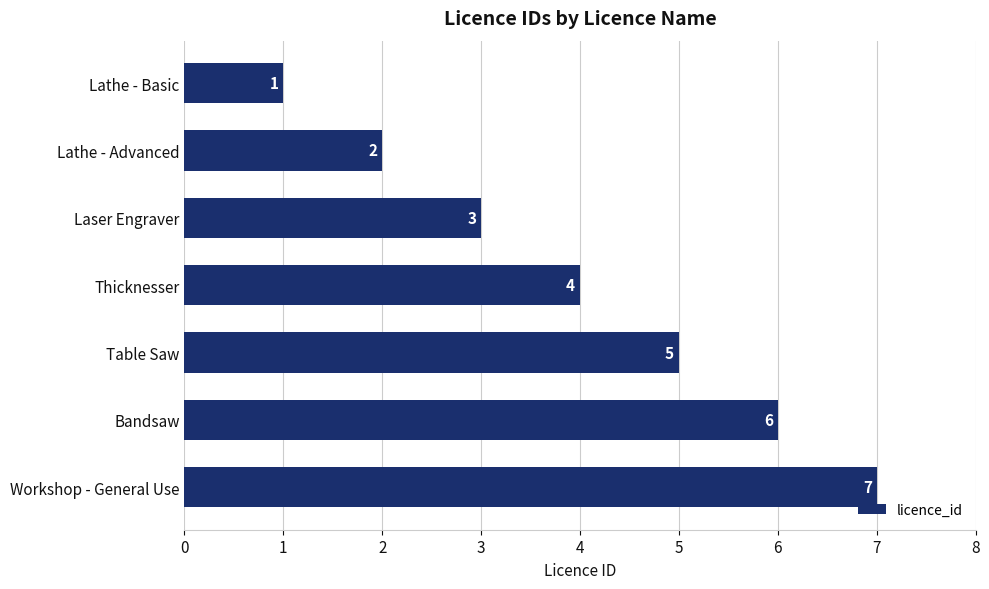

List the labels in order of value, smallest first.

Lathe - Basic, Lathe - Advanced, Laser Engraver, Thicknesser, Table Saw, Bandsaw, Workshop - General Use